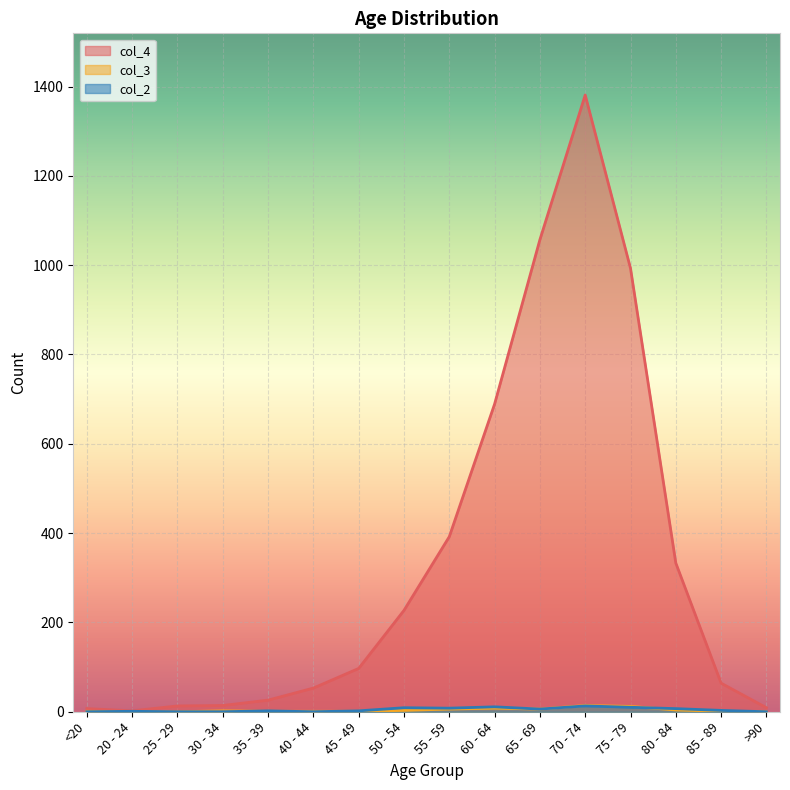

What is the difference between the maximum and minimum values in the col_3 series?

14